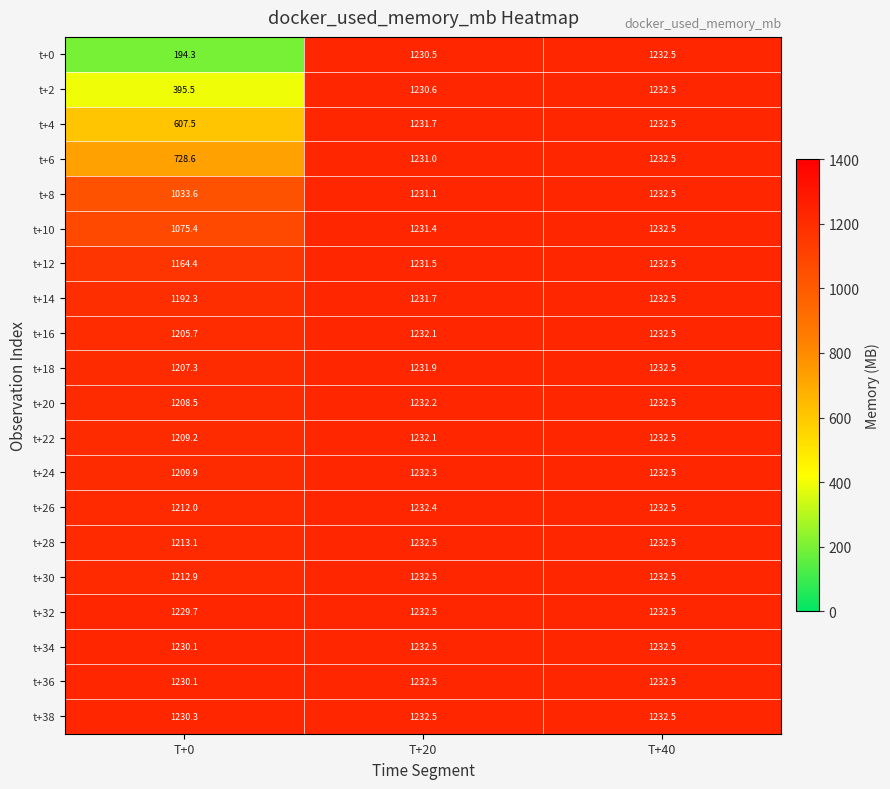

List the labels in order of t+26 value, smallest first.

T+0, T+20, T+40